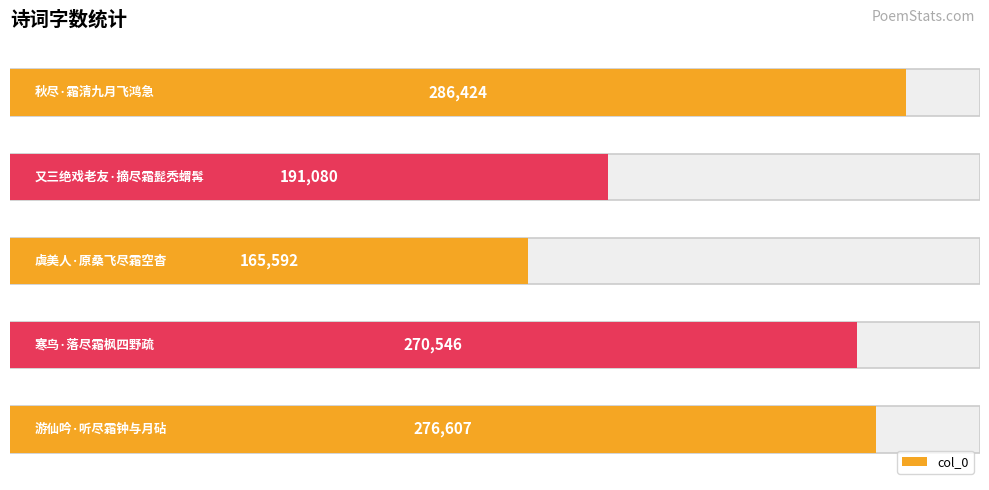

What is the sum of all values?

1190249